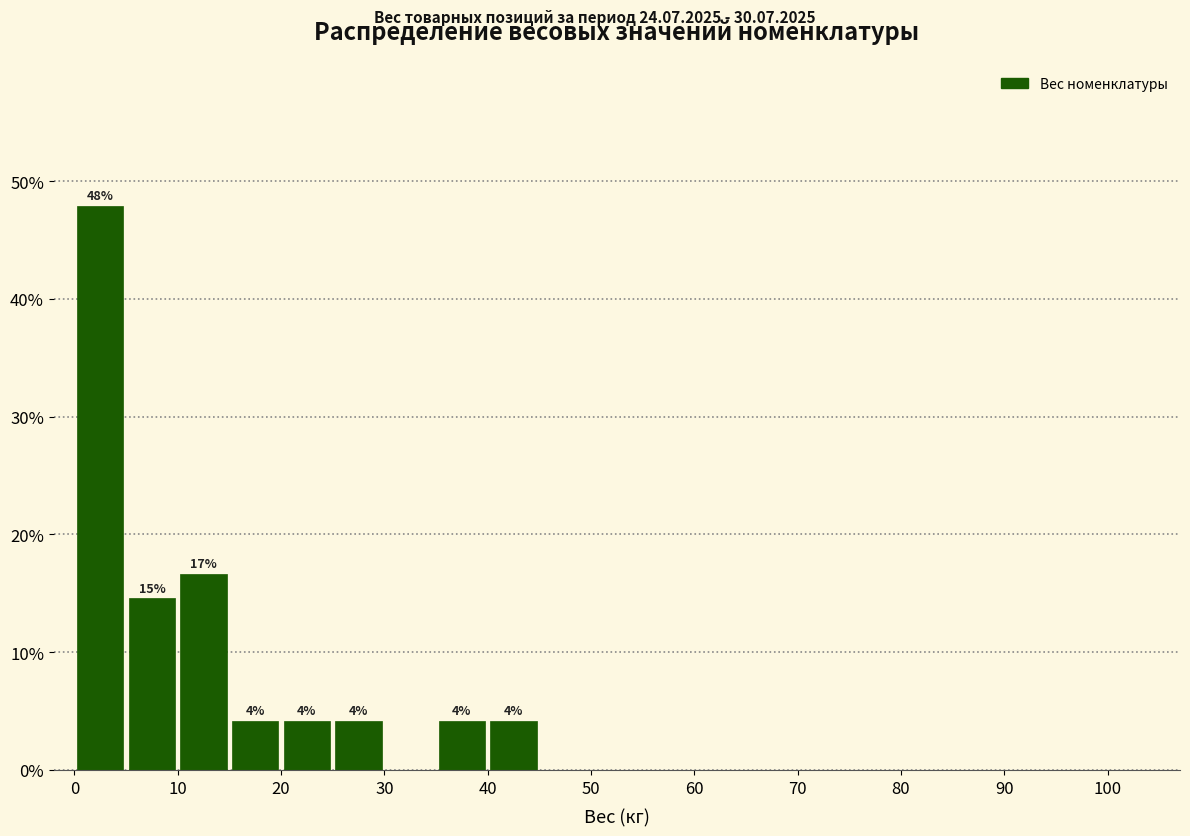

Over which range of the x-axis is the bar tallest?

0 to 5